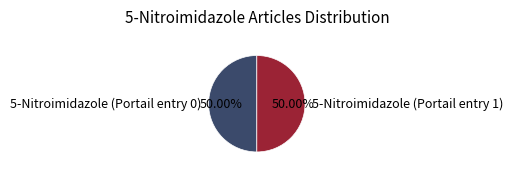

Combined, do 5-Nitroimidazole (Portail entry 1) and 5-Nitroimidazole (Portail entry 0) account for over 50%?

Yes